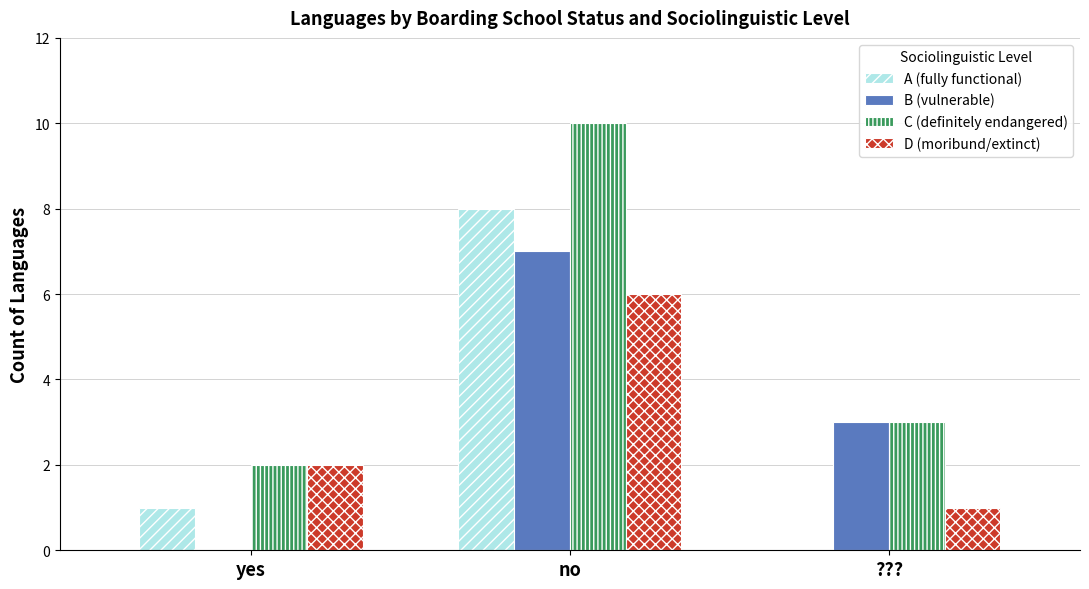

Which series has the largest total across all categories?

C (definitely endangered)